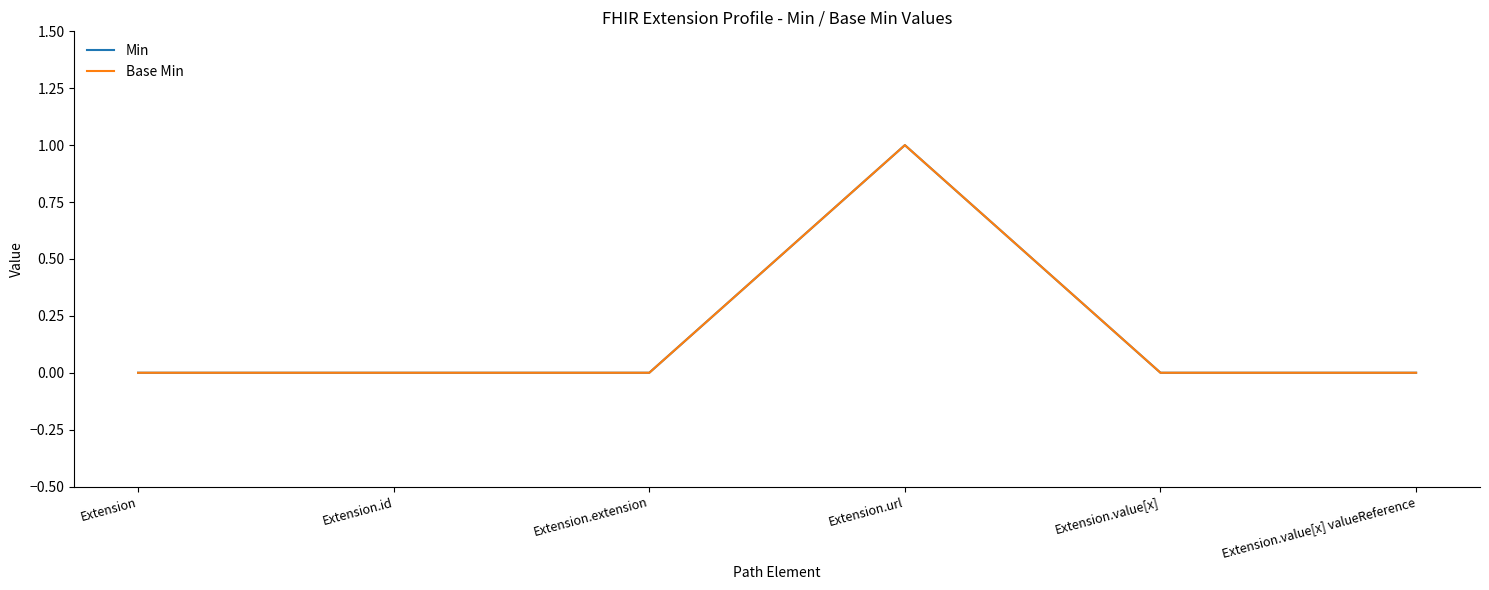

Does the chart have visible grid lines?

No